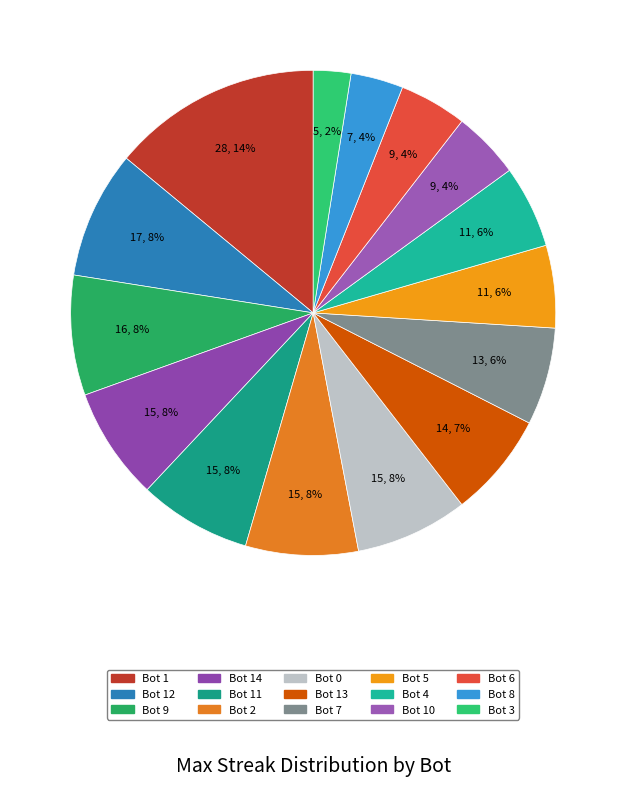

Count the number of slices in the pie.

15